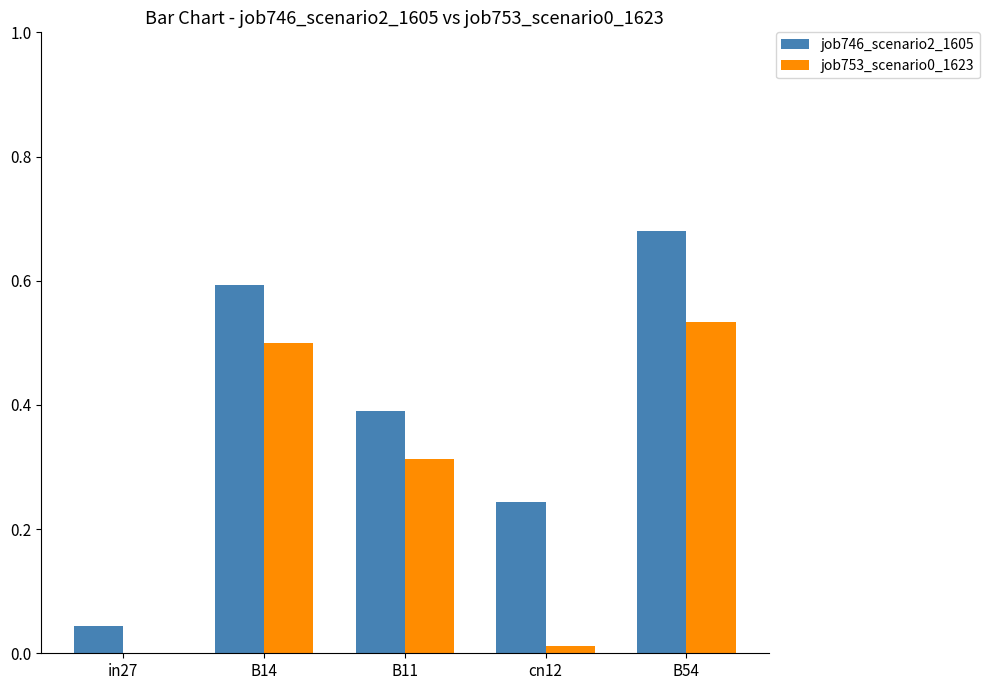

What is the difference between the job746_scenario2_1605 values at B11 and cn12?

0.1